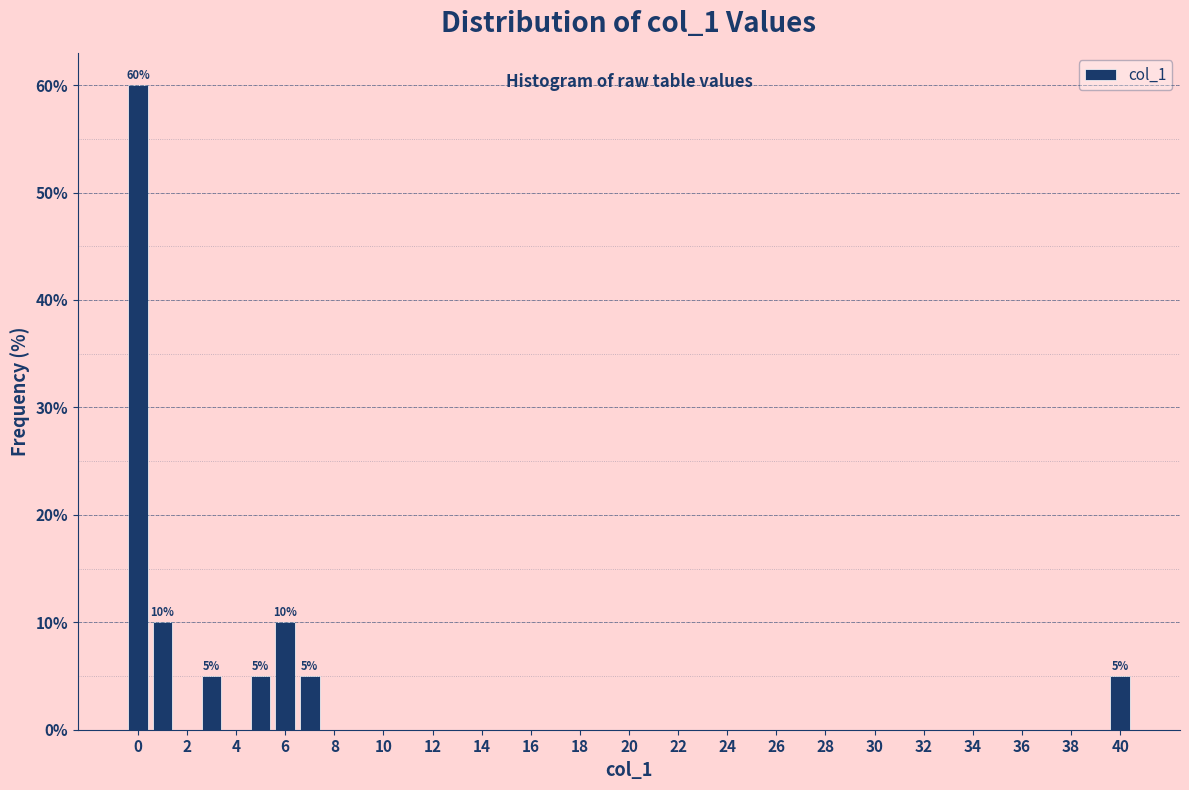

Over which range of the x-axis is the bar tallest?

-0.5 to 0.5